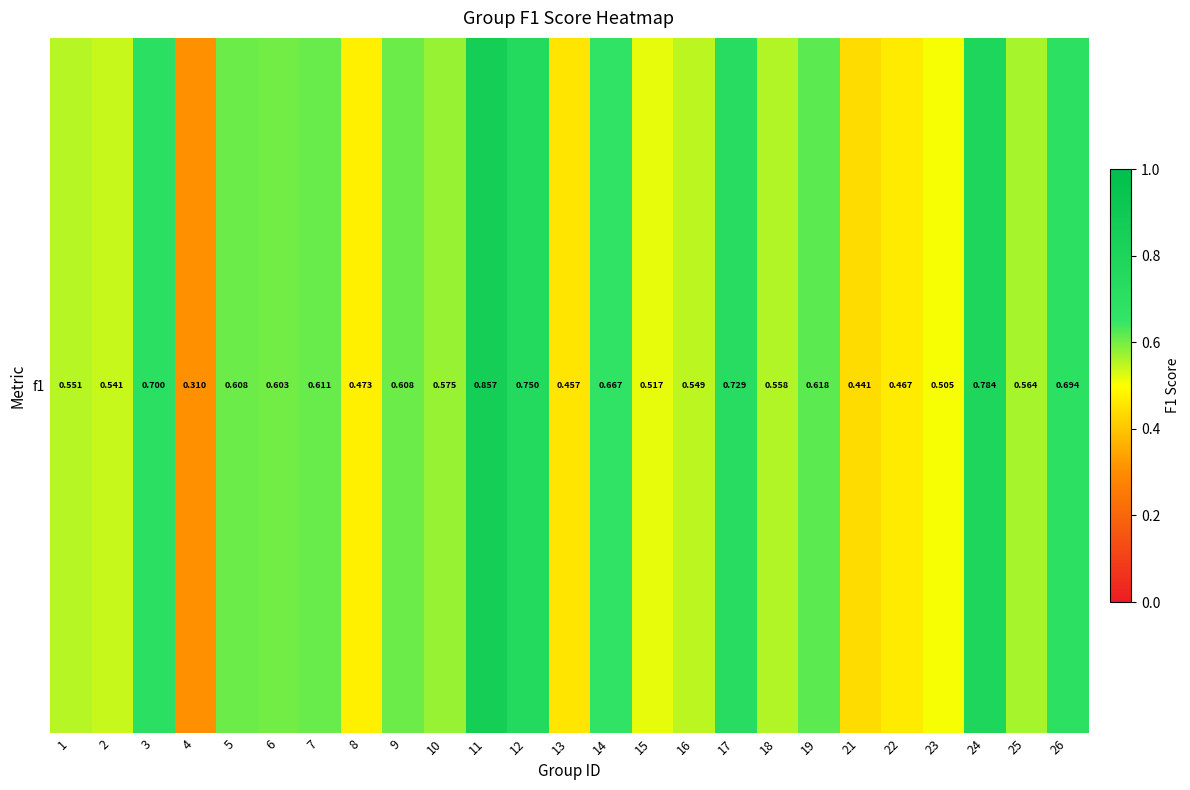

What is the difference between the maximum and minimum values?

0.5